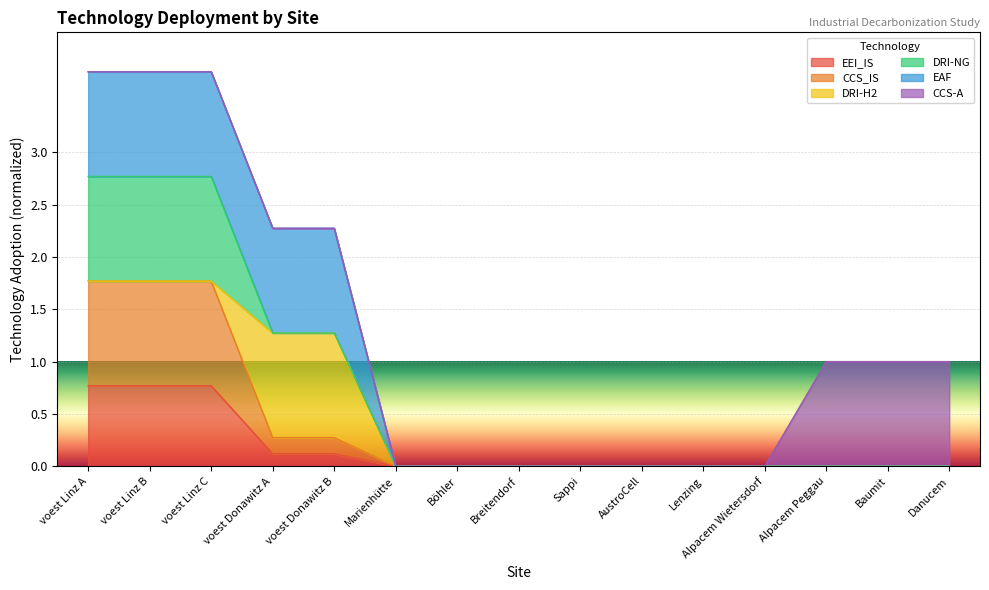

How many positive values does the EAF series have?

5